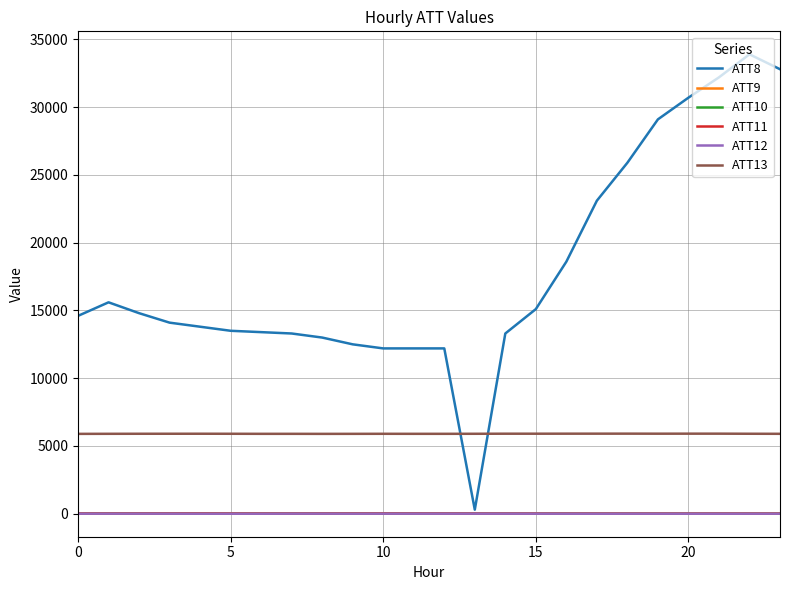

What are all the series names shown in the legend?

ATT8, ATT9, ATT10, ATT11, ATT12, ATT13